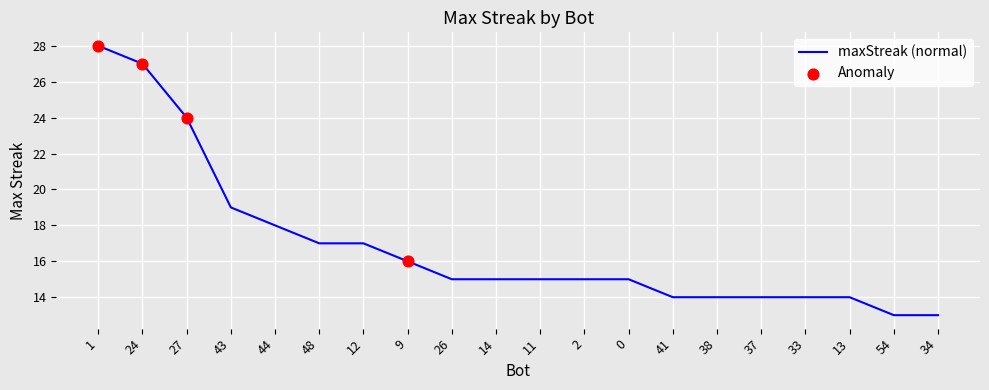

Approximately how many times larger is the value at 2 compared to 14?

1.0